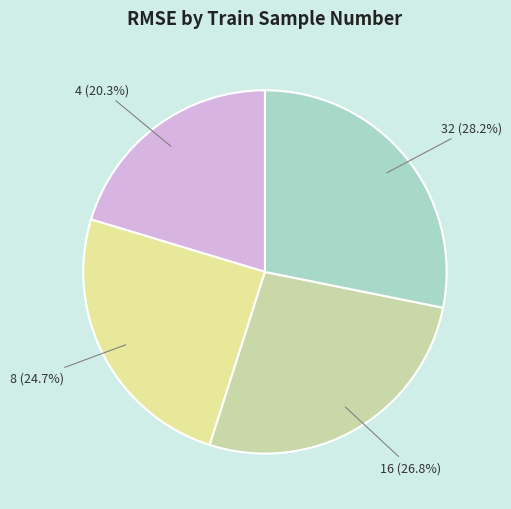

Does 4 represent more than half of the total?

No